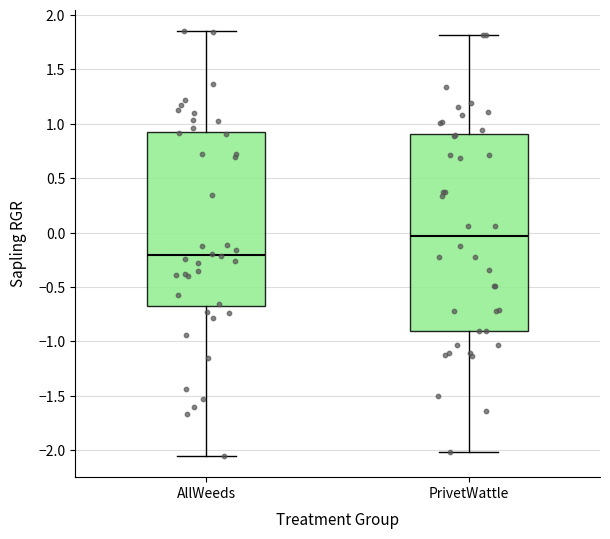

Comparing the boxes themselves (not the whiskers), which one is the tallest?

PrivetWattle